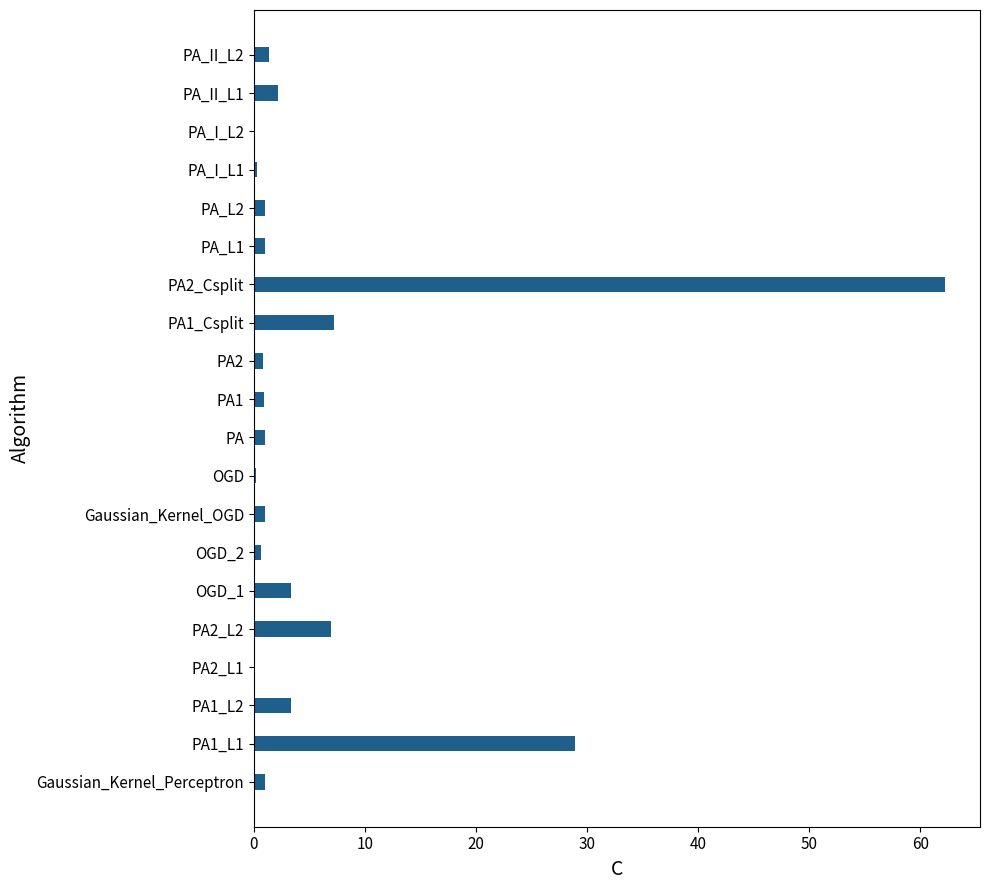

Where is the data nearest to the value 31?

PA1_L1